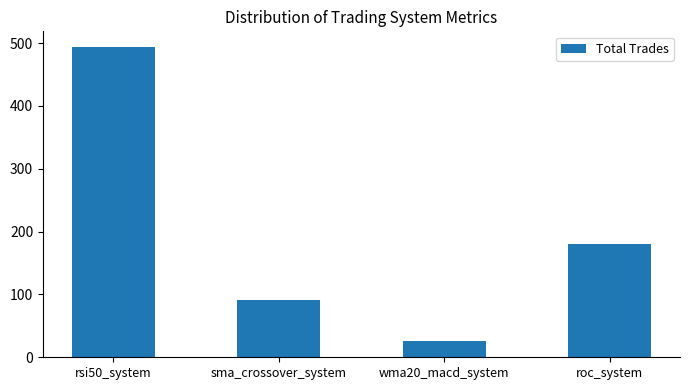

What is the greatest value displayed?

494